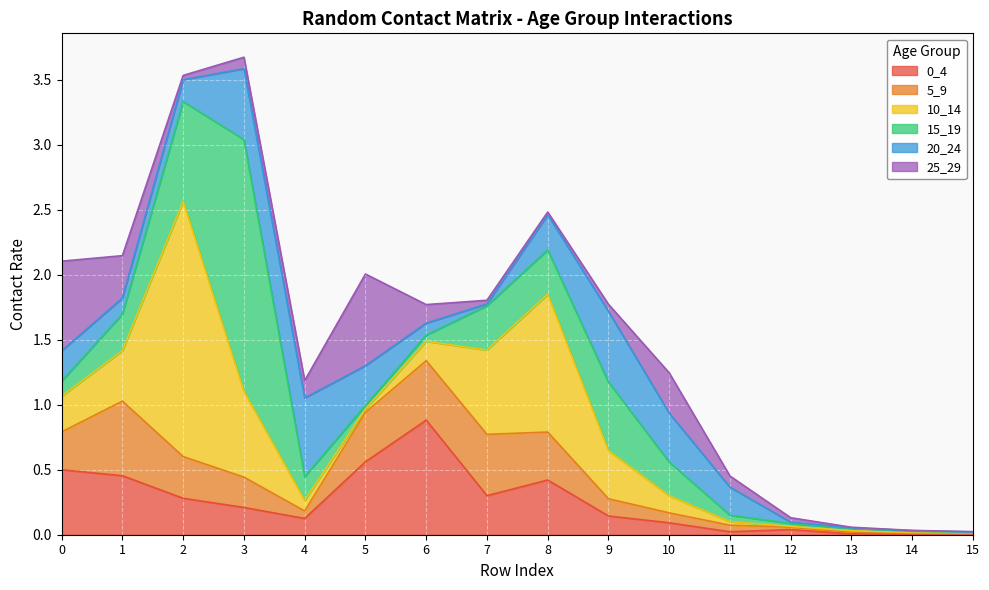

List the series in order of their peak value, lowest first.

5_9, 20_24, 25_29, 0_4, 15_19, 10_14